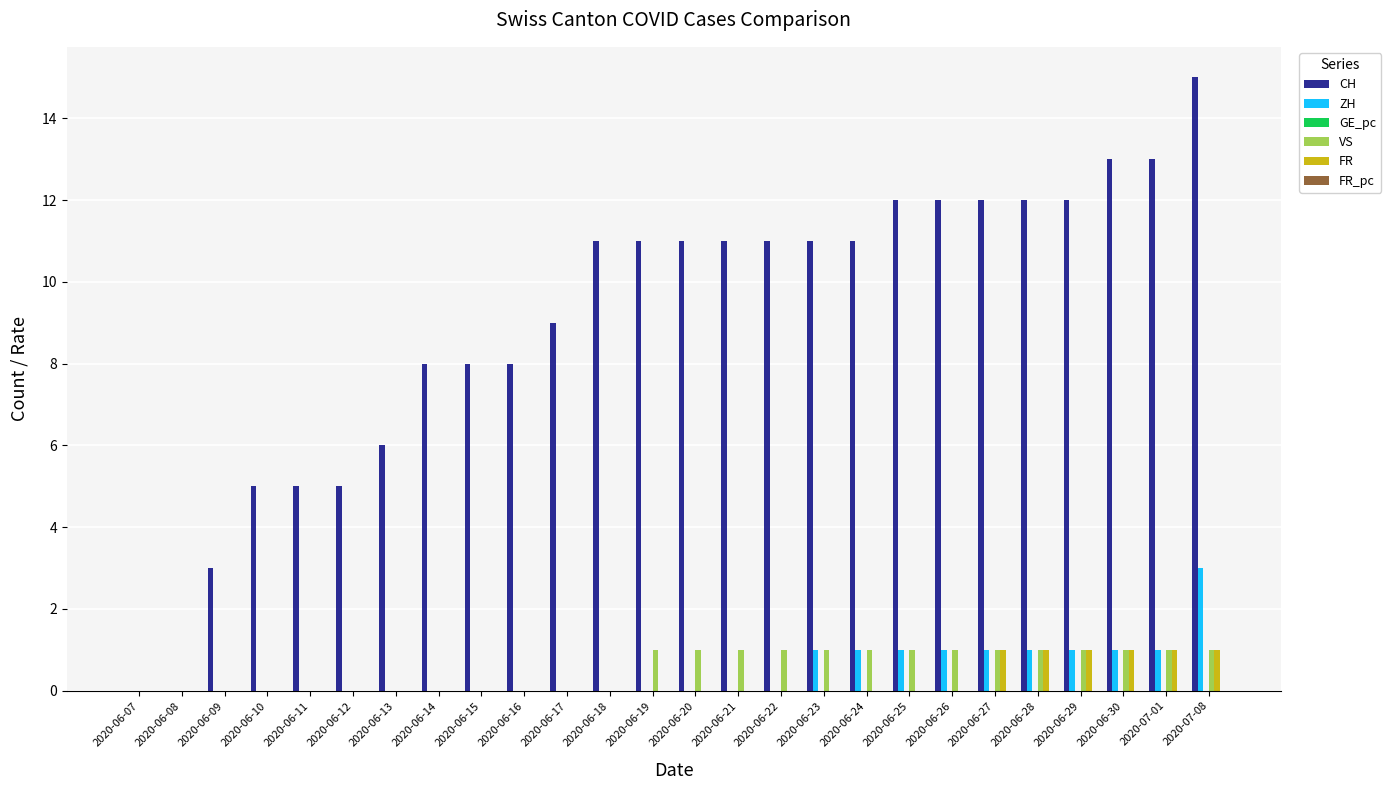

What is the maximum value for ZH?

3